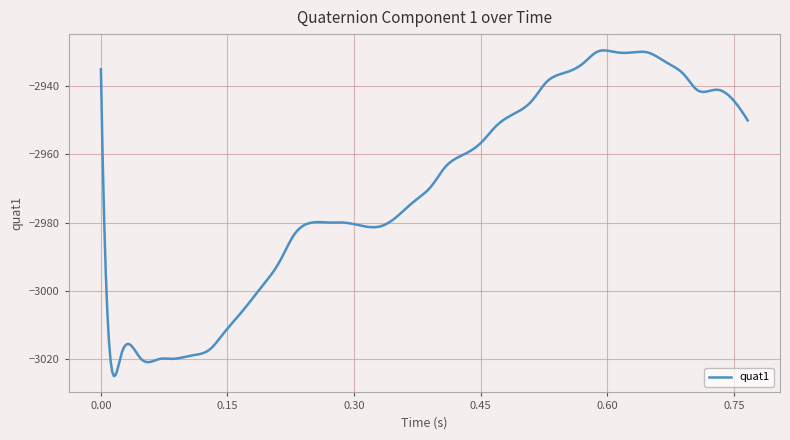

What is the difference between the maximum and second lowest values?

95.3